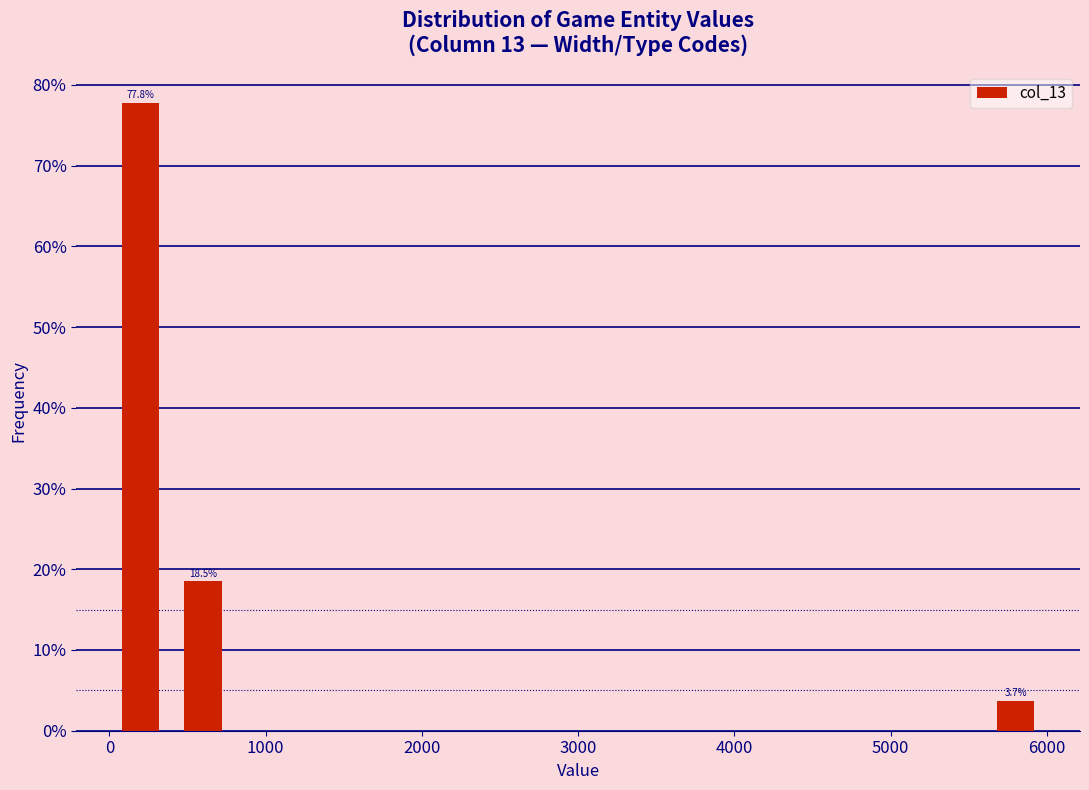

Which range on the x-axis has the tallest bar?

0 to 400